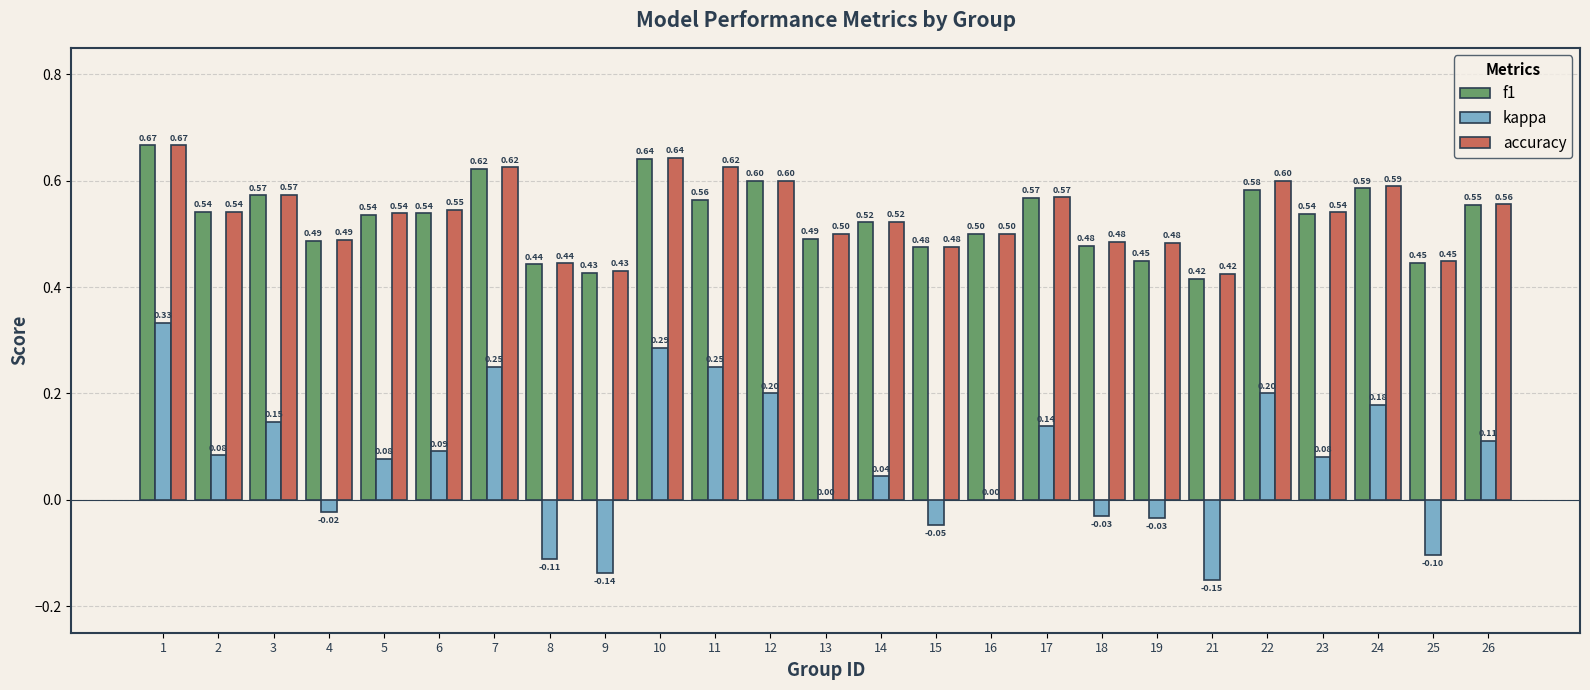

The f1 series shows 0.6 at 26. True or false?

True